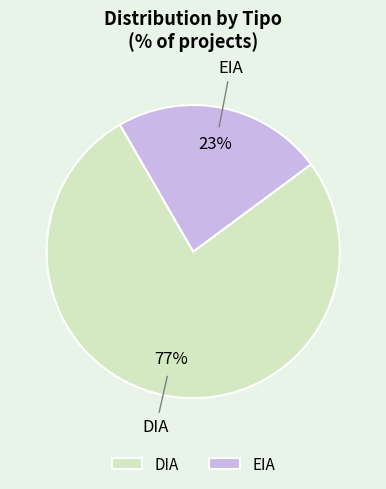

Count the number of slices in the pie.

2